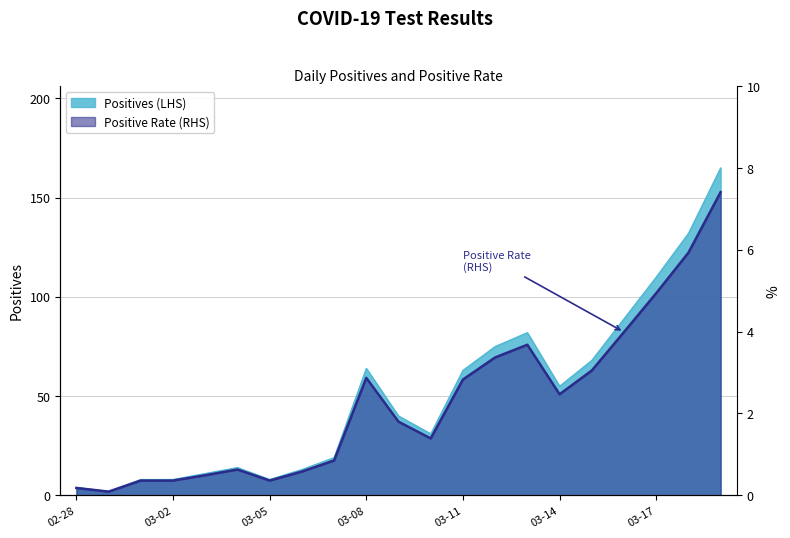

What position from the right is 2020-03-13?

7